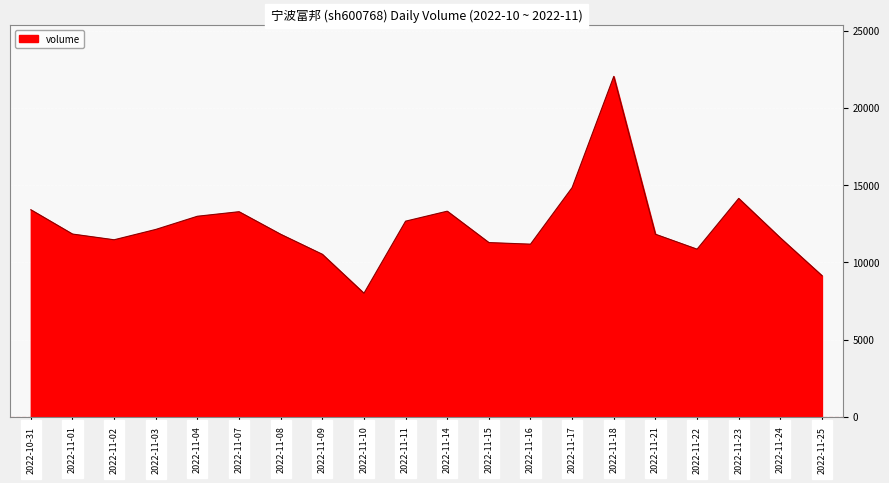

Which category has the lowest value across all series?

2022-11-10